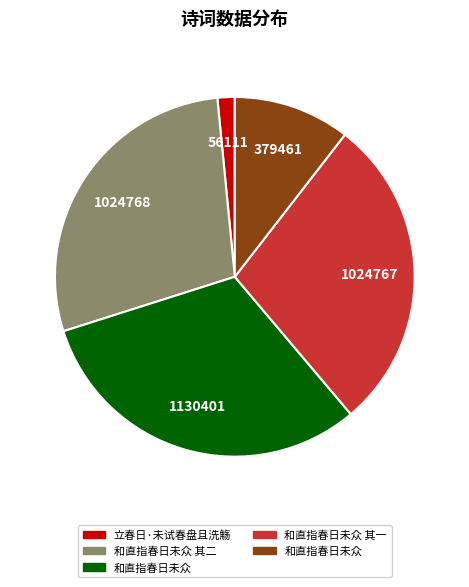

Is there a majority slice in this chart?

No